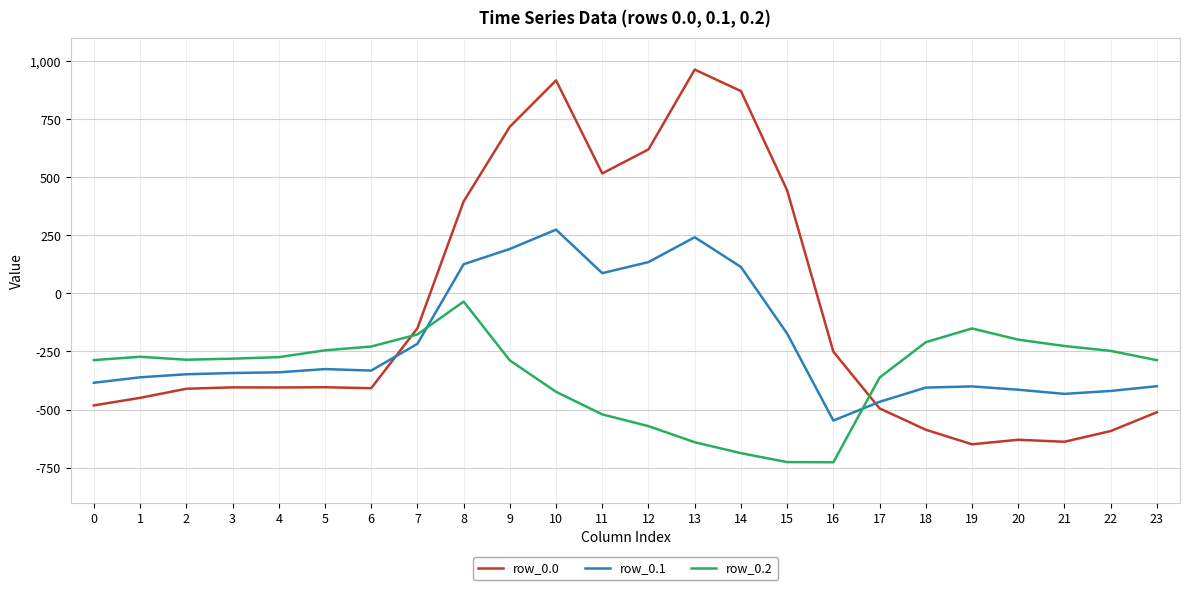

What is the difference between the maximum and minimum values in the row_0.2 series?

691.3